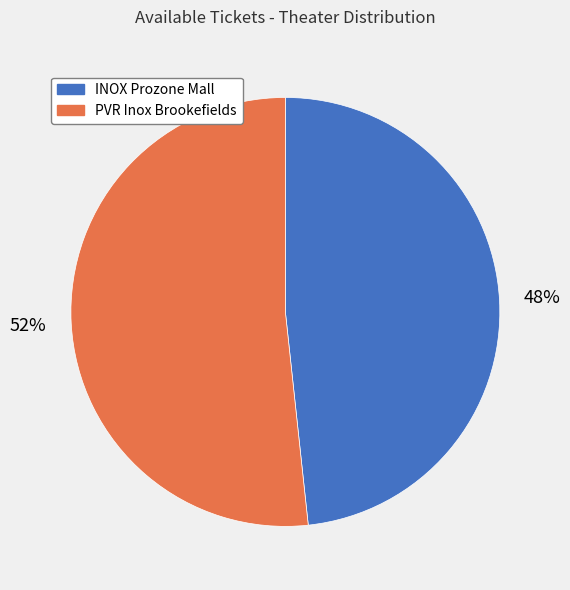

Is there any slice that represents more than half of the pie?

Yes